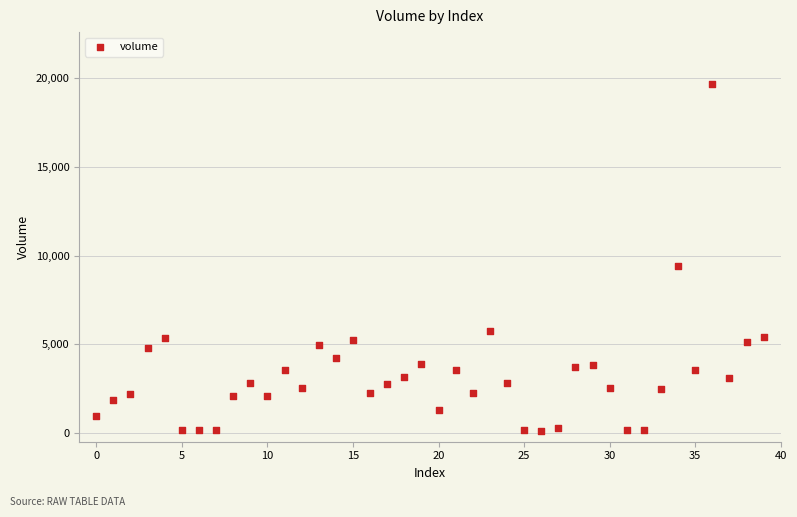

What is the range of Y values (max minus min)?

19565.8